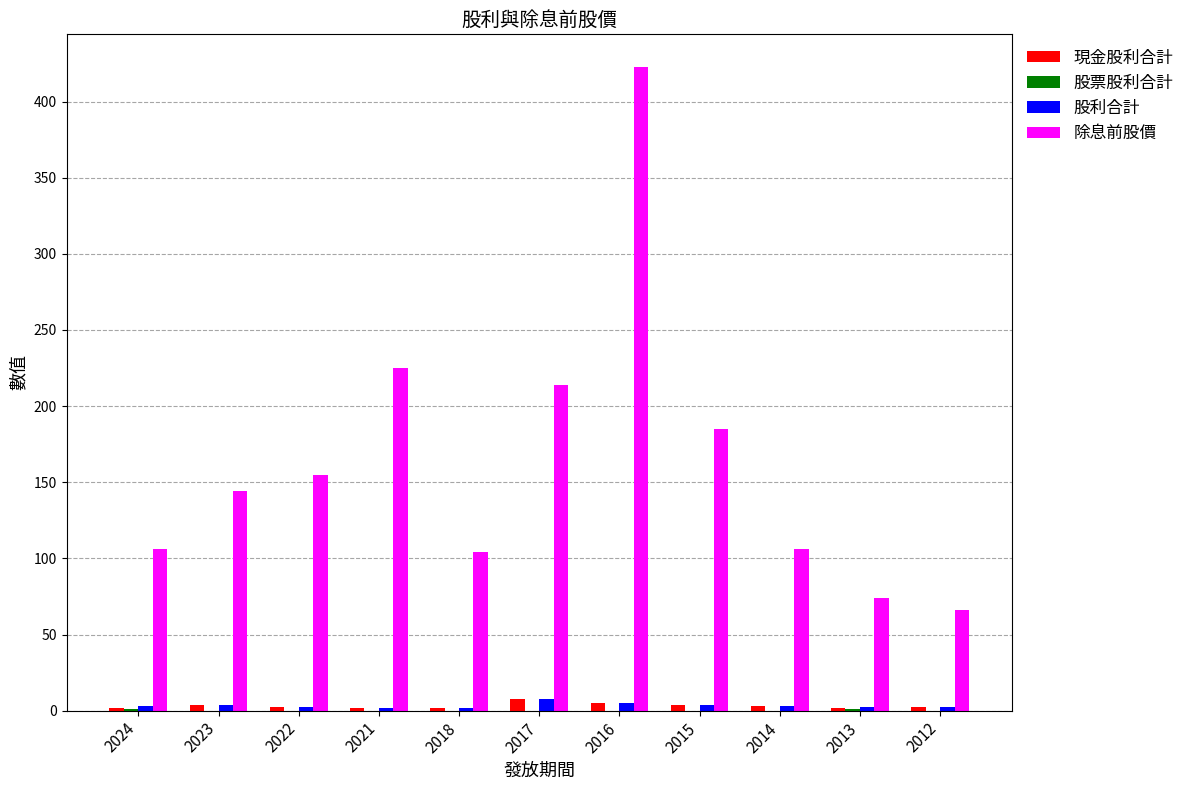

True or false: 除息前股價 has a value of 106.0 at 2014.

True